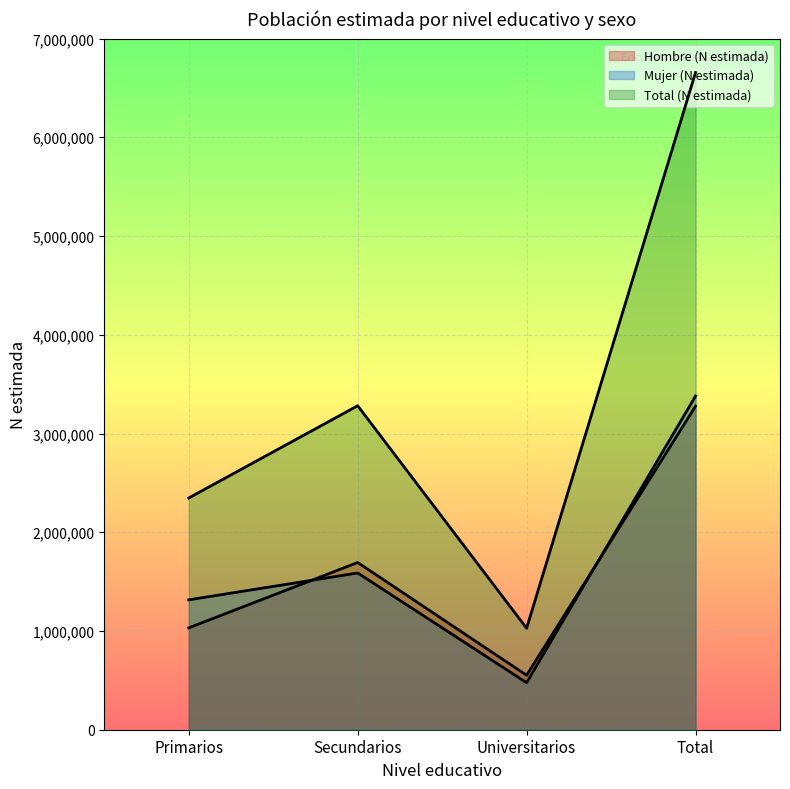

True or false: Mujer (N estimada) and Total (N estimada) intersect in this chart.

False